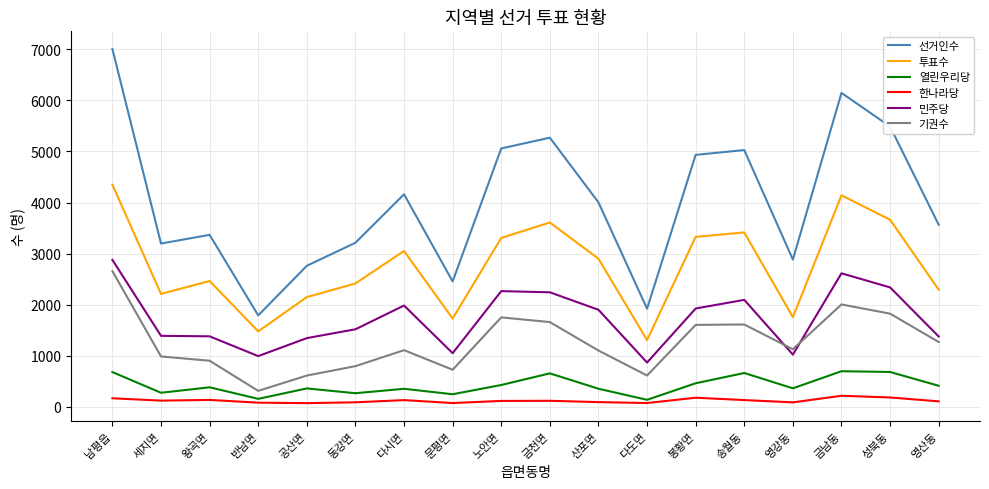

Is it true that 투표수 equals 3329 at 봉황면?

True